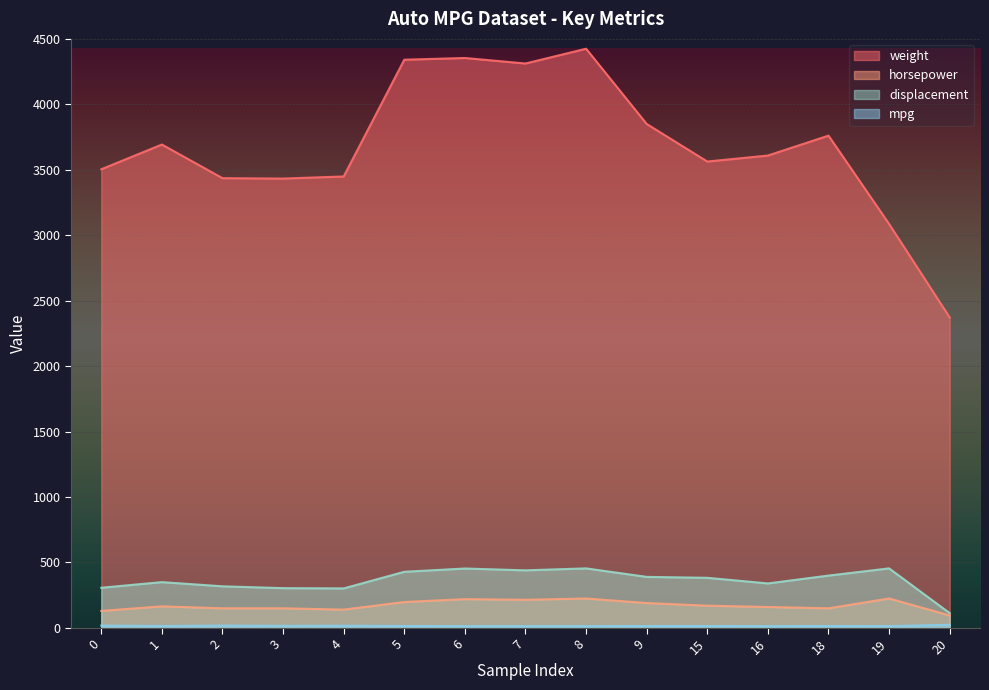

Is it true that horsepower equals 225 at 8?

True